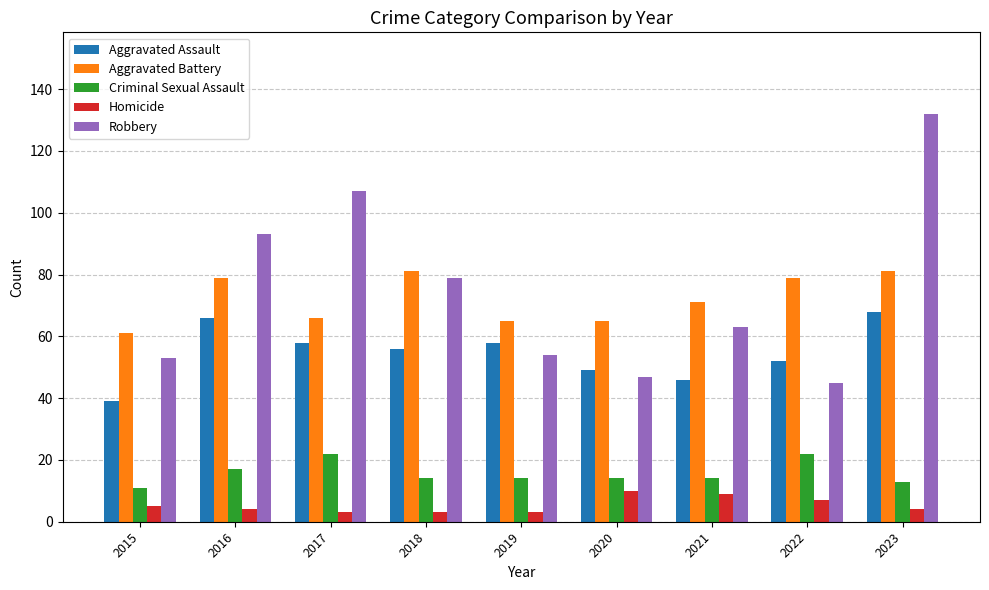

How many bars are there in each group?

5